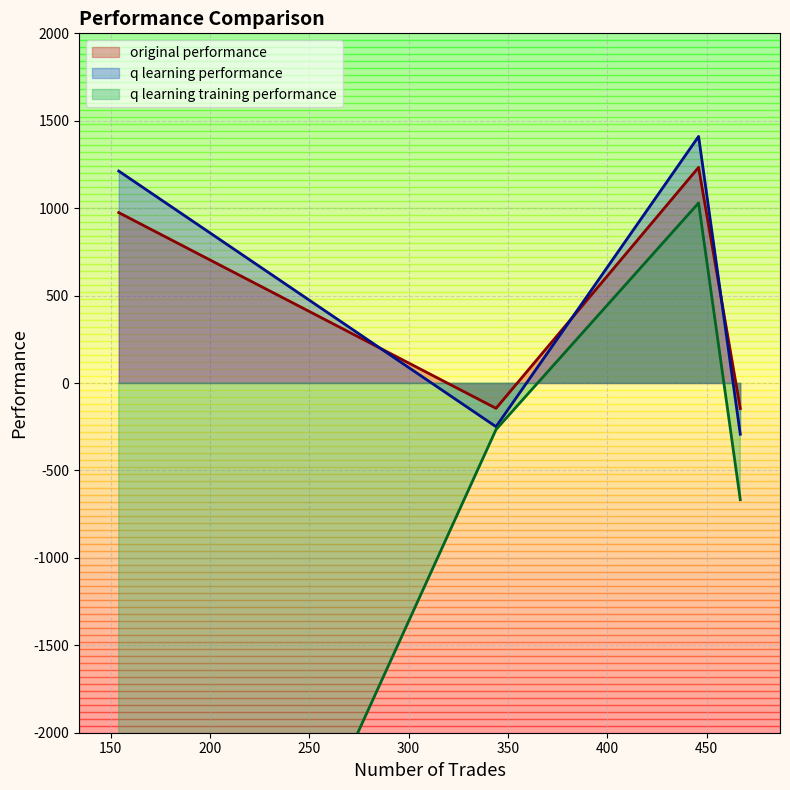

Is the value of original performance at 446 greater than the value of q learning performance at 446?

No